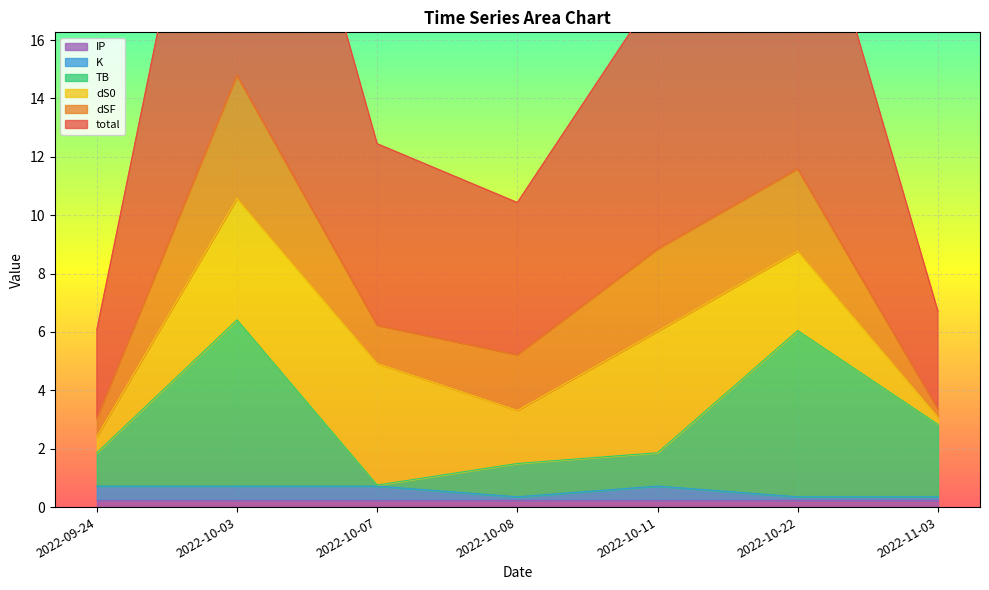

Is it true that K equals 0.4 at 2022-11-03?

True